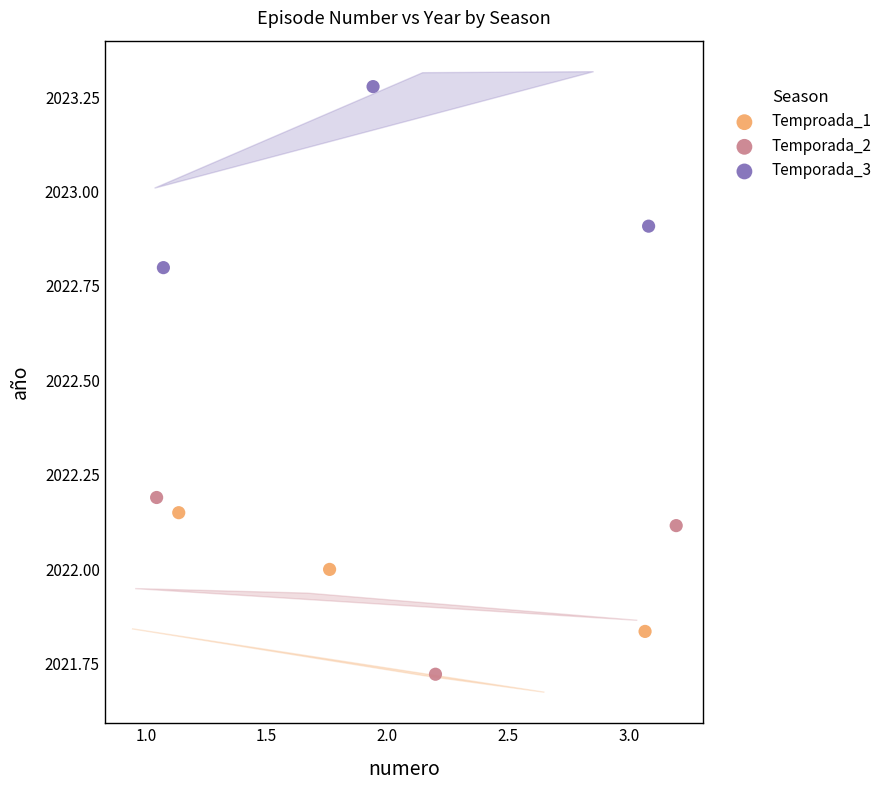

Which series contains the lowest Y value?

Temporada_2